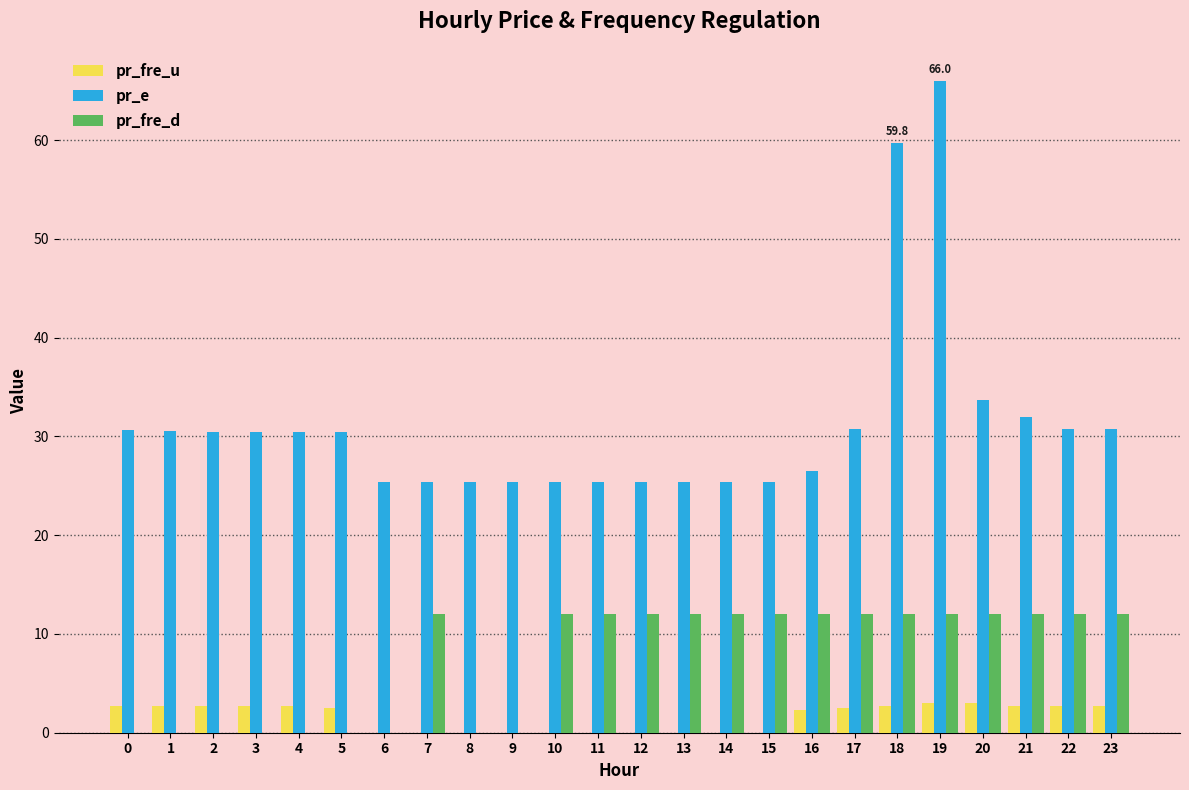

What is the sum of all pr_e values?

746.8